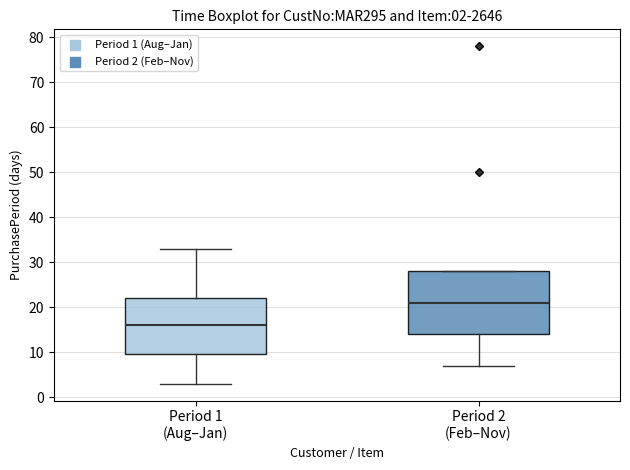

Which box's median line is the lowest?

Period 1 (Aug–Jan)